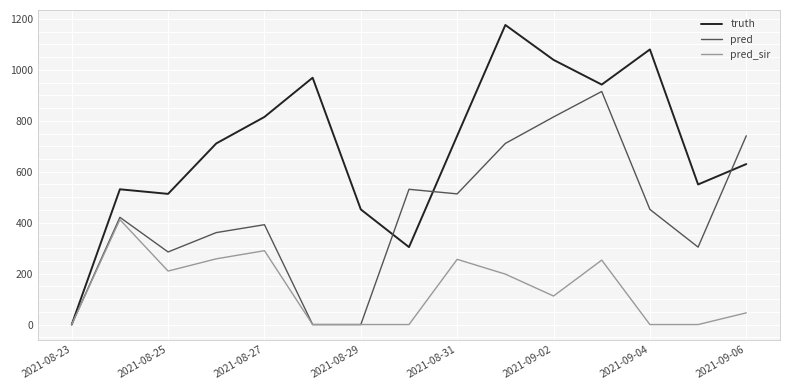

How many series are shown in this chart?

3